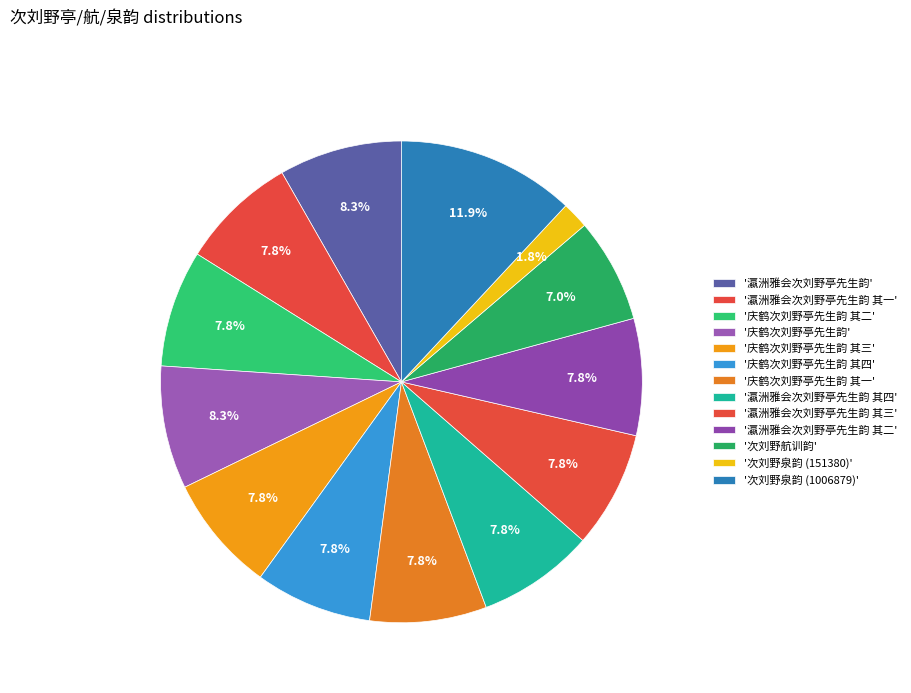

How many slices are in this pie chart?

13